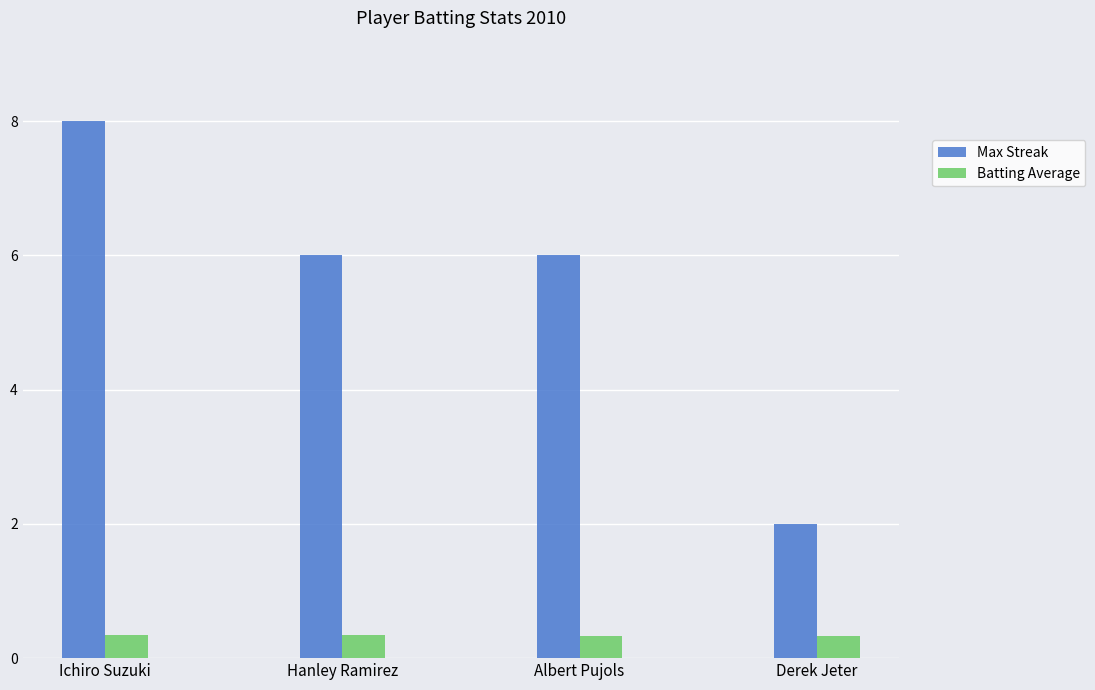

What is the difference between the maximum and minimum values in the Max Streak series?

6.0